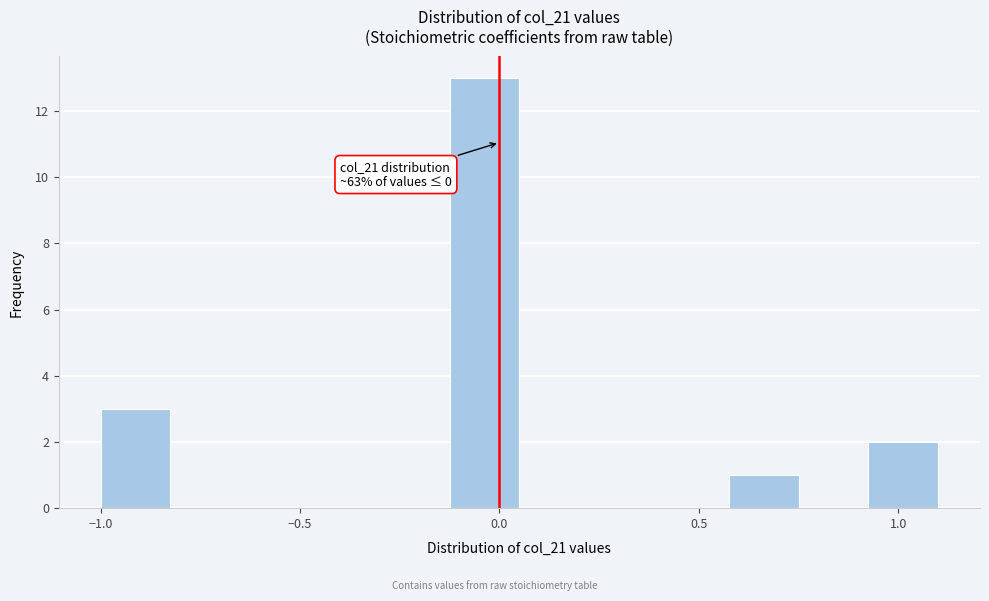

Read against the x-axis, roughly where is the centre of the tallest bar?

-0.05